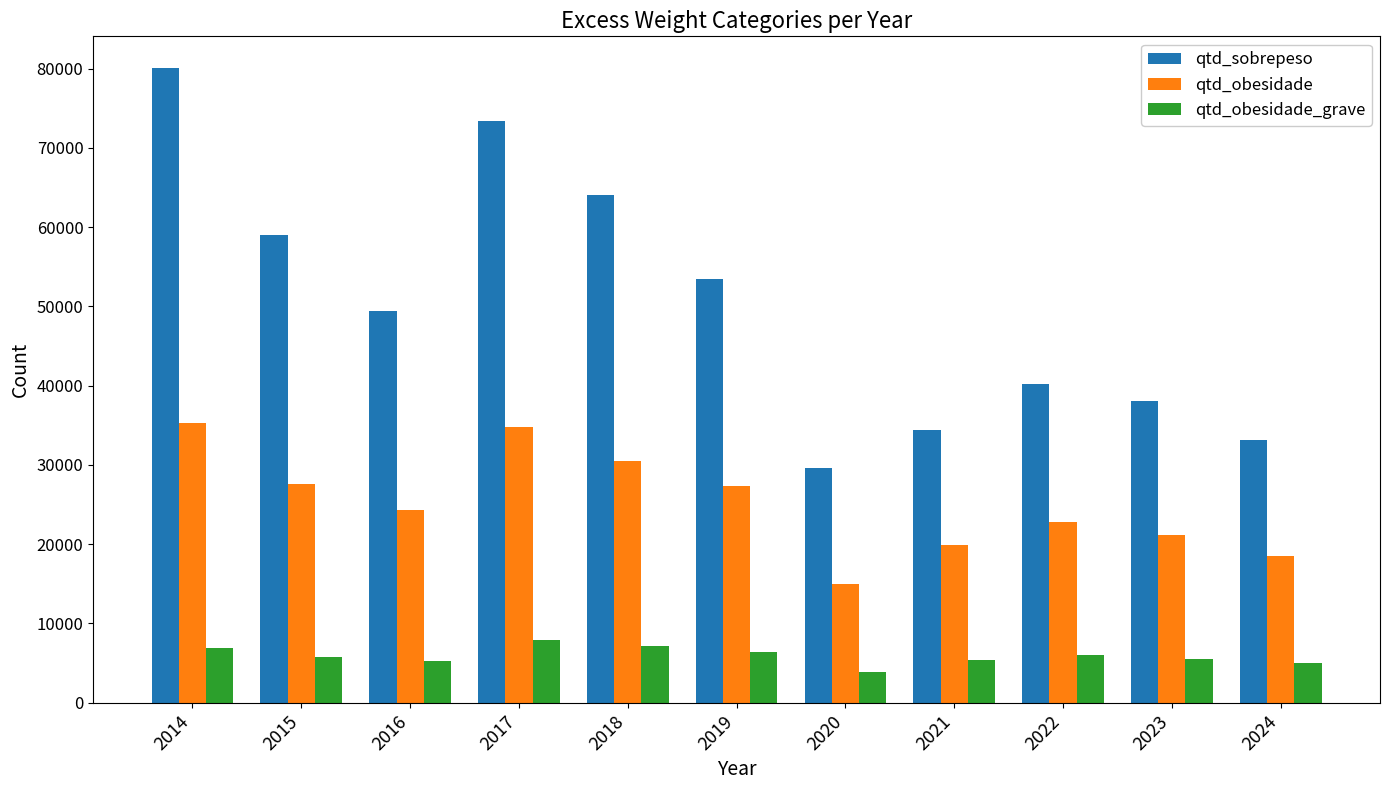

How many data points in qtd_obesidade are less than 24340?

5